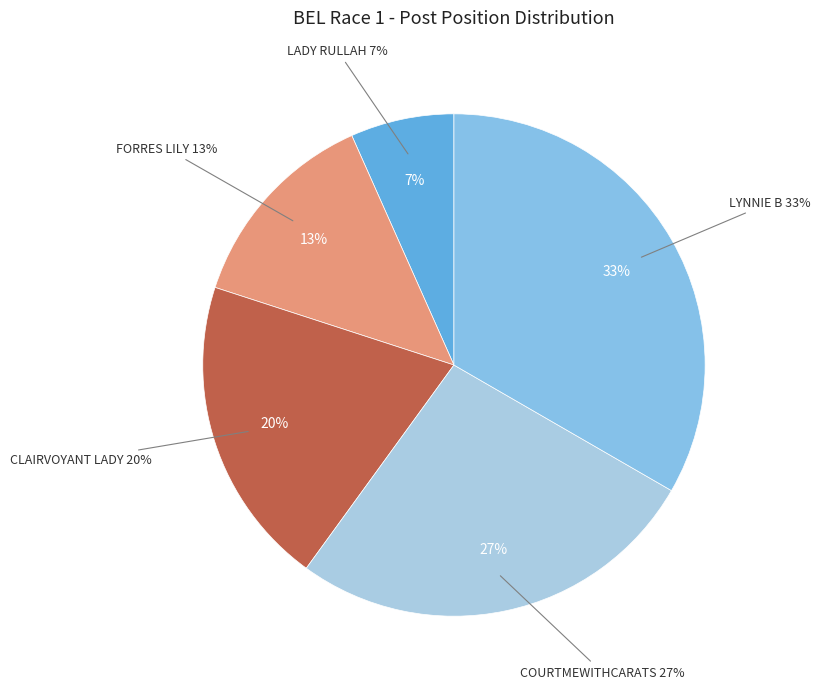

To the nearest percent, what is the combined percentage of CLAIRVOYANT LADY and LYNNIE B?

53%